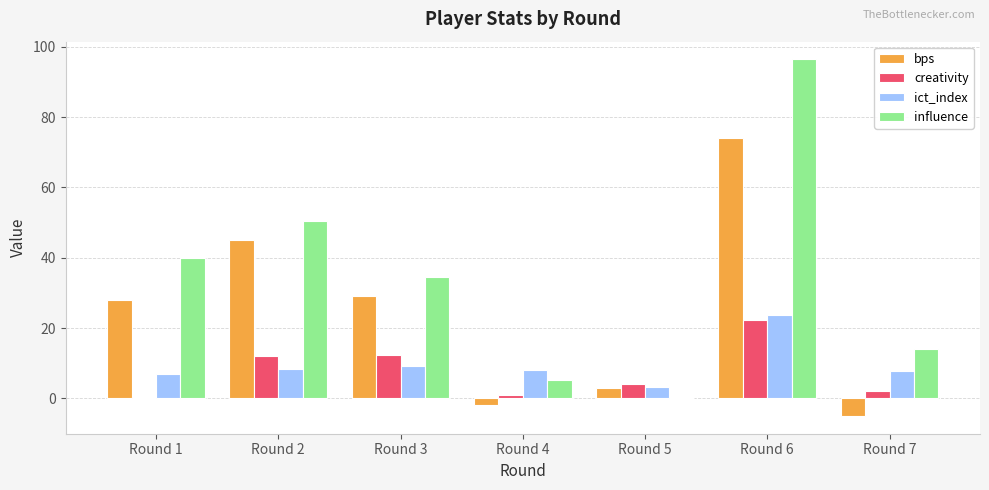

Between Round 3 and Round 4, which series saw the biggest shift?

bps